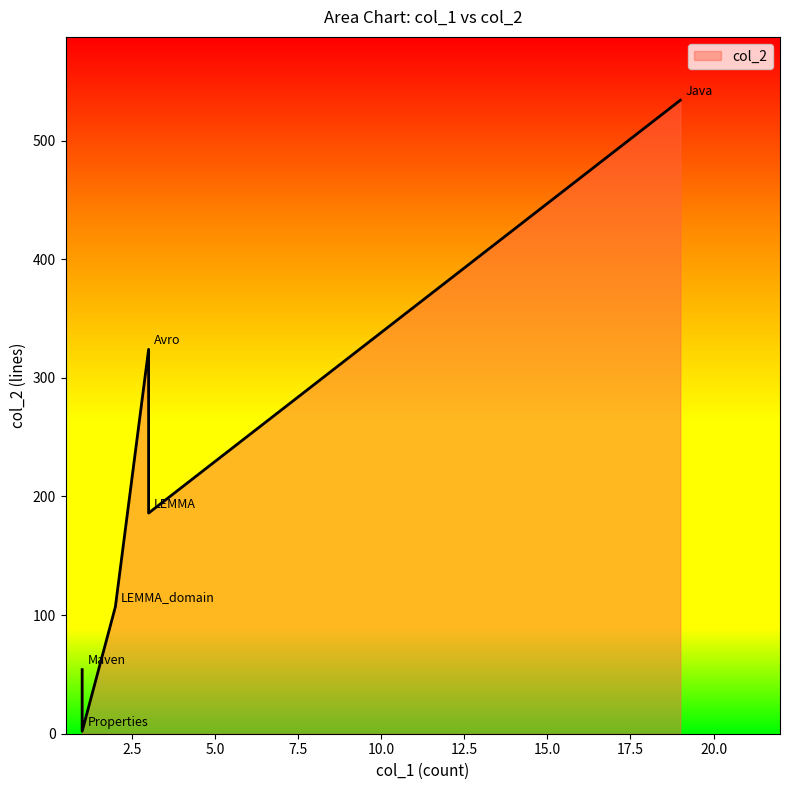

Approximately how many times larger is the value at Avro compared to LEMMA_domain?

3.0